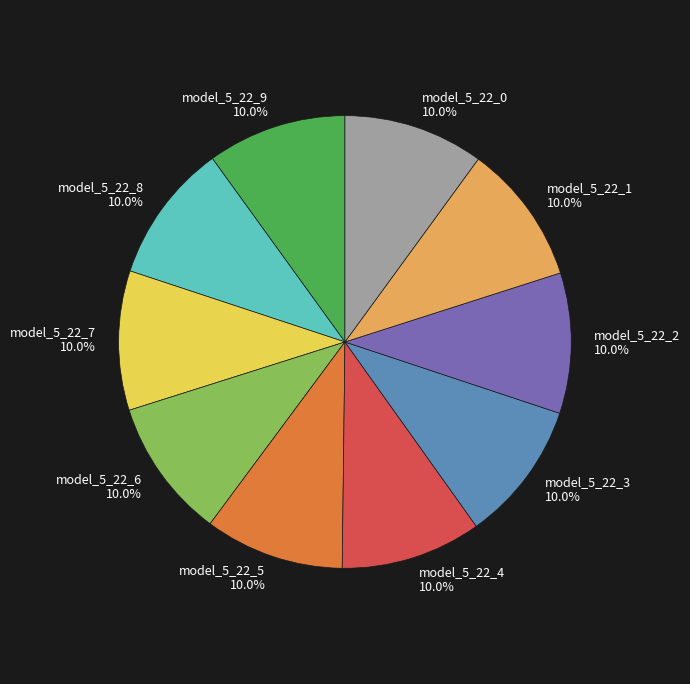

Does any single category account for the majority?

No